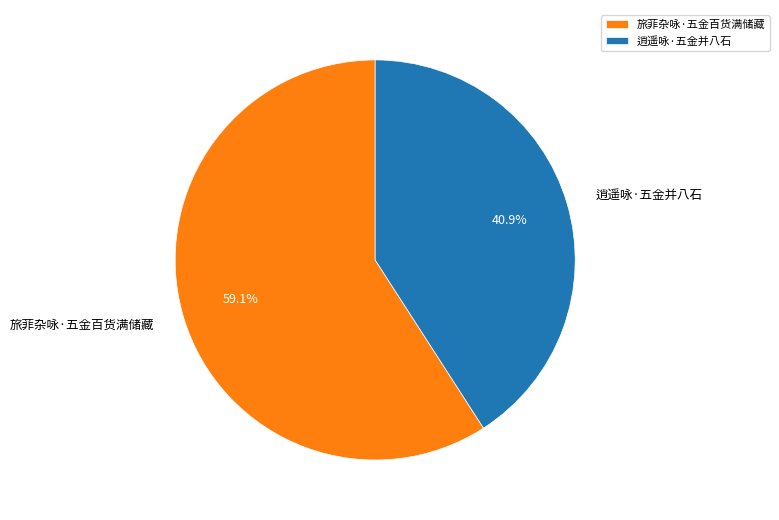

Combined, what portion of the pie is 旅菲杂咏·五金百货满储藏 and 逍遥咏·五金并八石?

100.0%